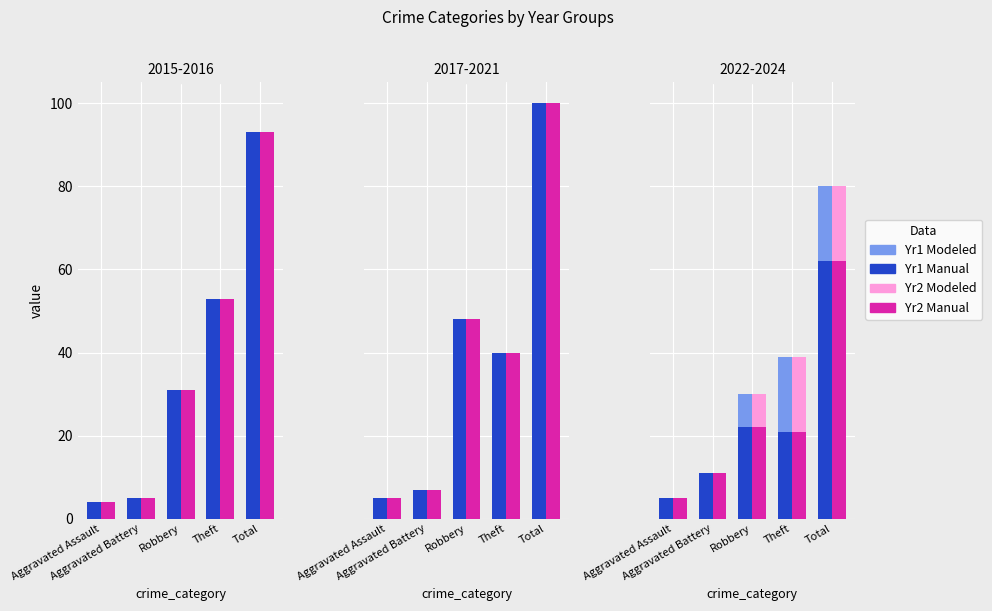

Which category has the highest value in the 2016 series?

Total